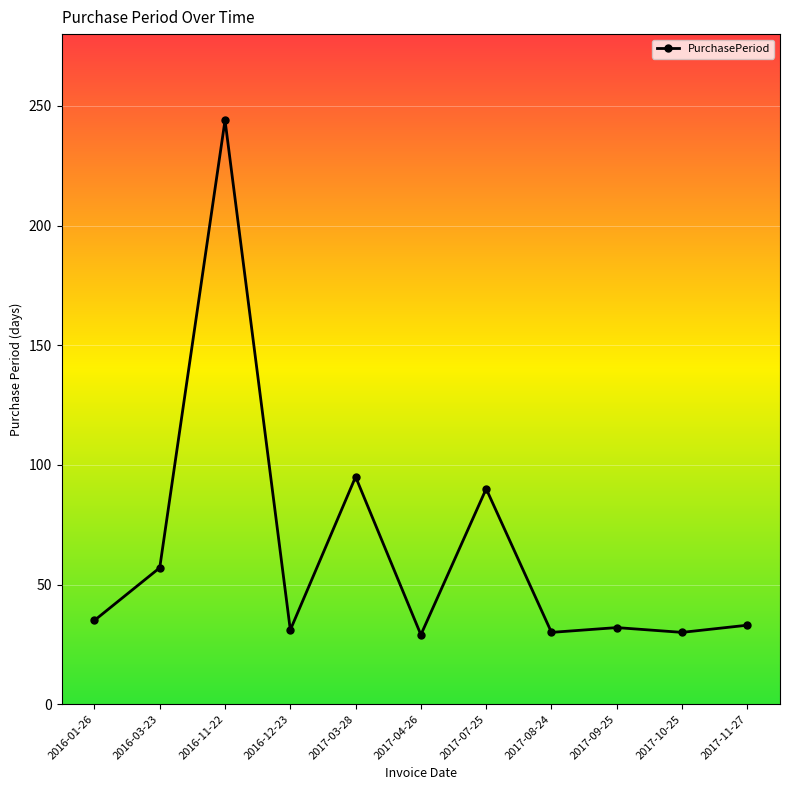

At which category does the data reach its first local valley?

2016-12-23